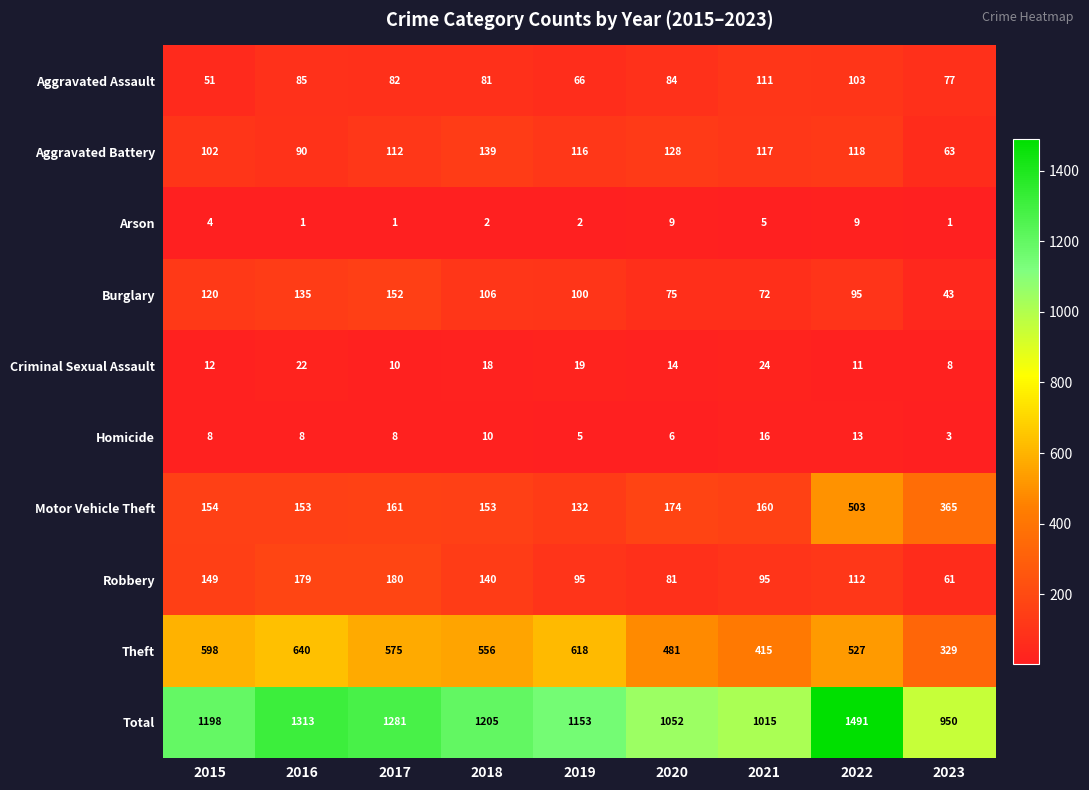

What is the sum of the Aggravated Battery values at 2015 and 2022?

220